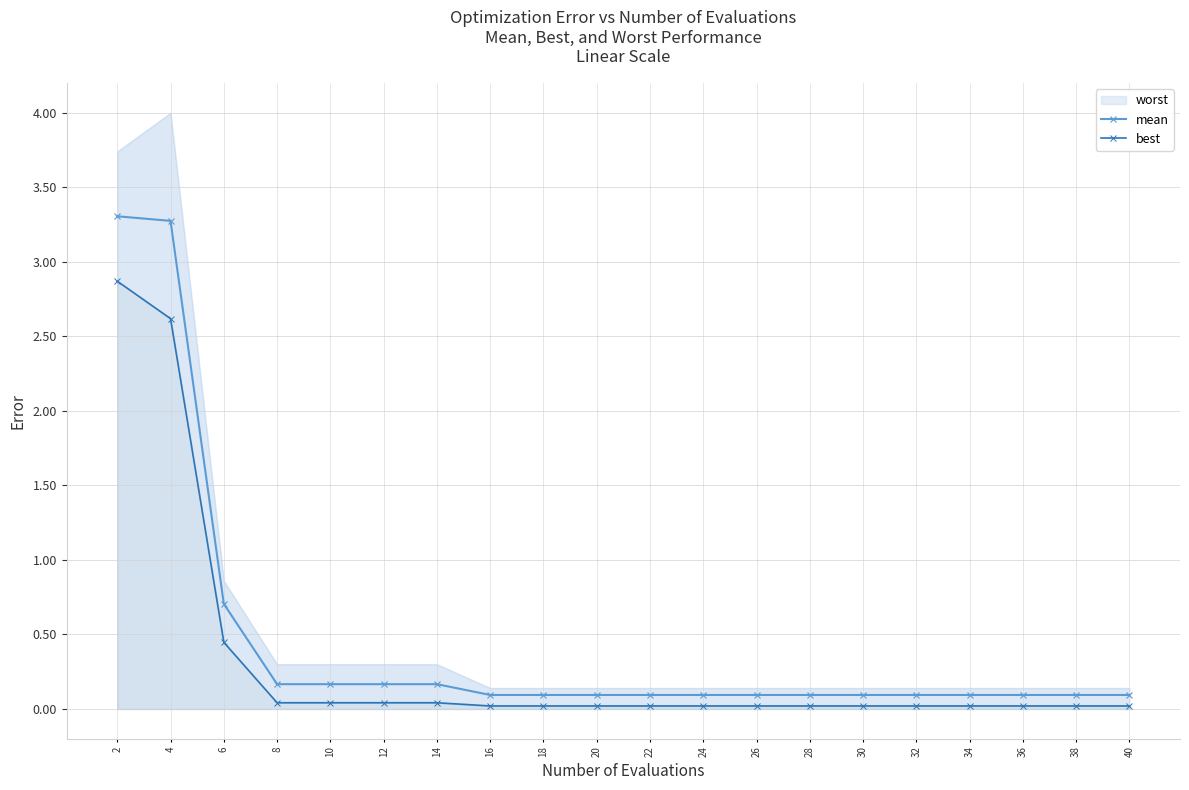

True or false: best and mean intersect in this chart.

False